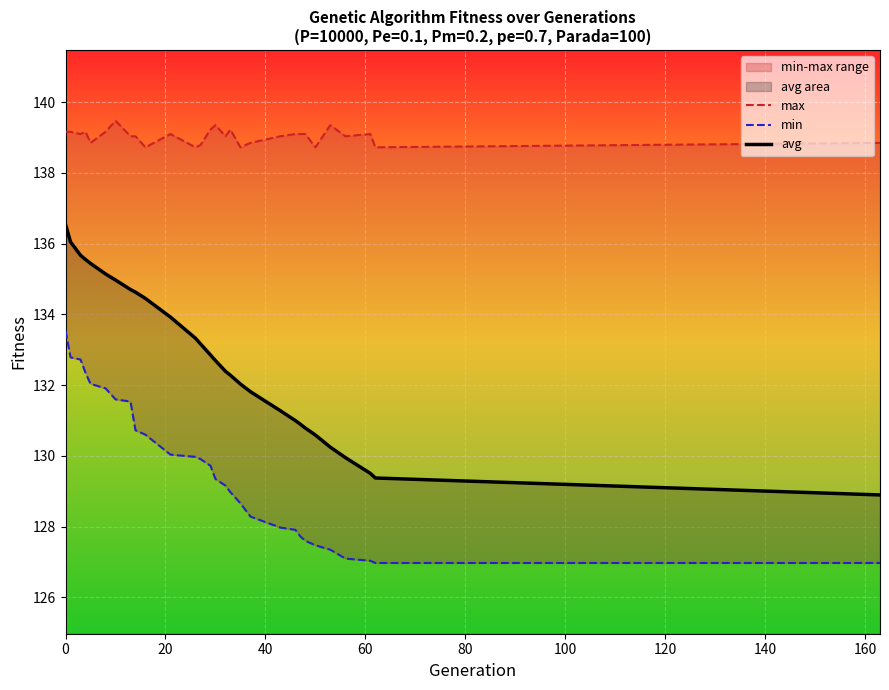

True or false: avg and min cross at least once.

False